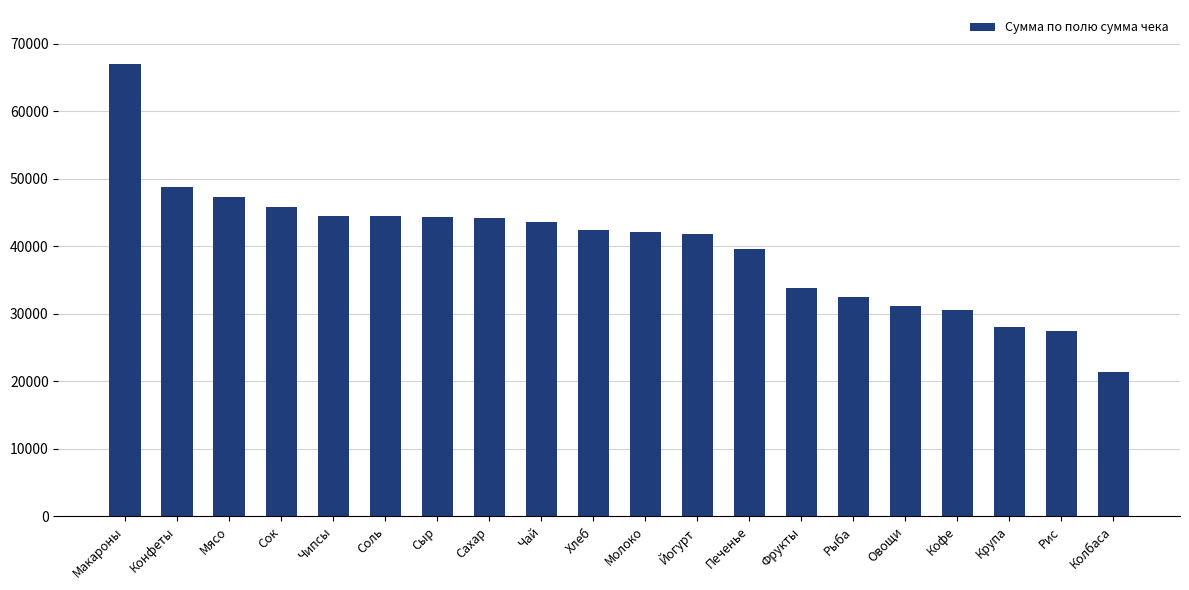

How many categories are shown in the chart?

20